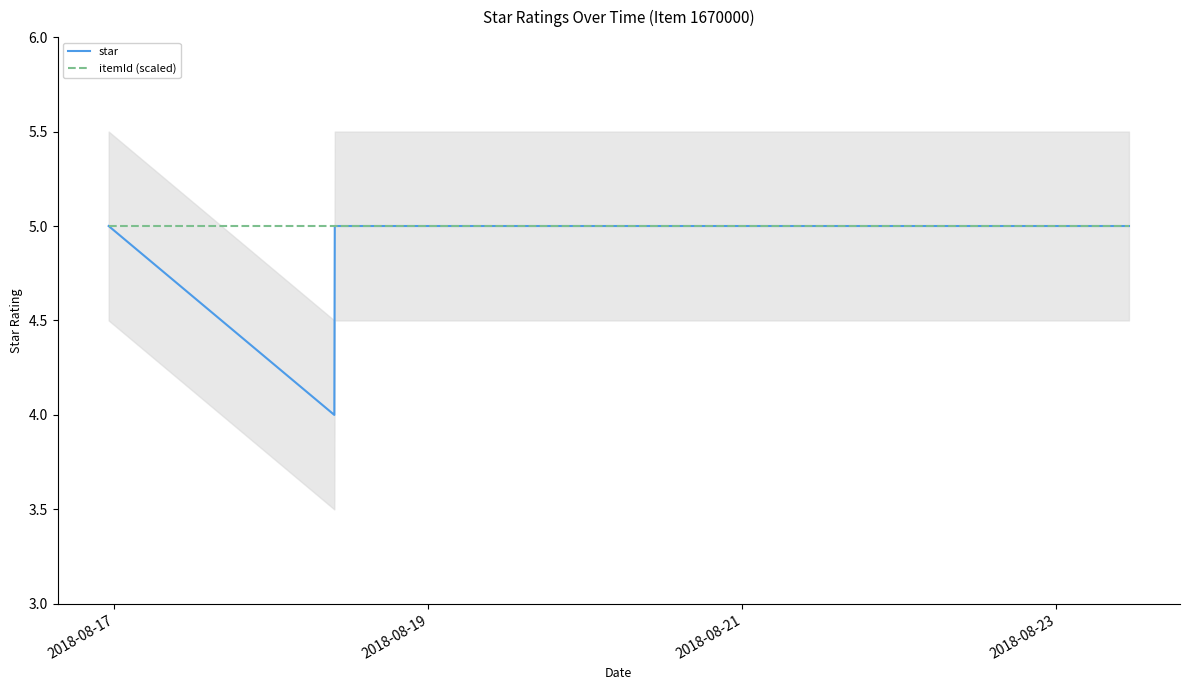

List the series in order of their peak value, highest first.

star, itemId (scaled)